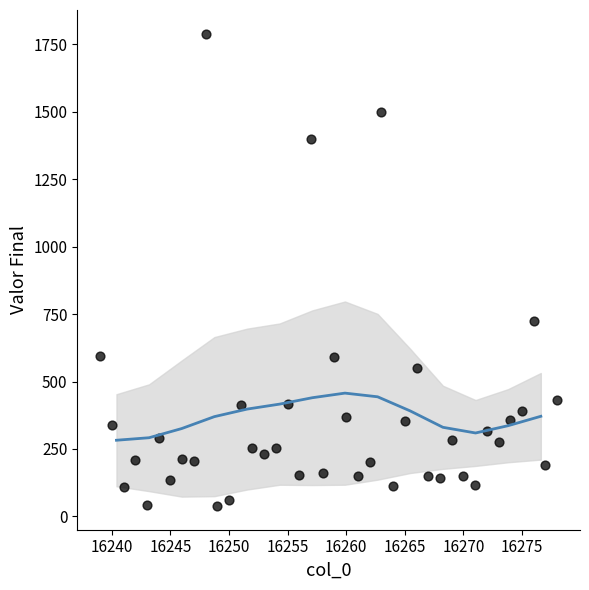

What is the range of X values (max minus min)?

39